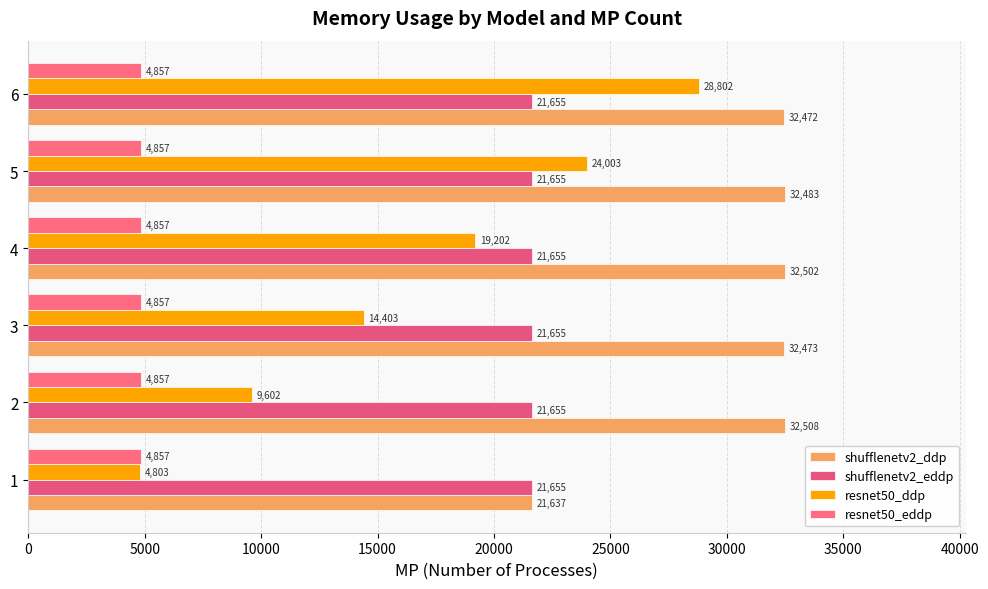

What is the difference between the second highest and second lowest values in the resnet50_ddp series?

14401.0